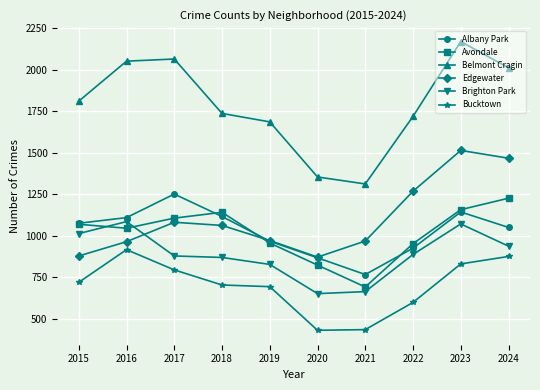

Which series has the largest total across all categories?

Belmont Cragin